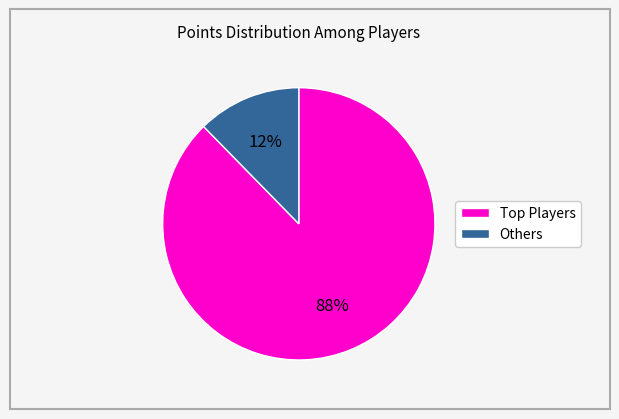

To the nearest percent, what is the average slice percentage?

50%